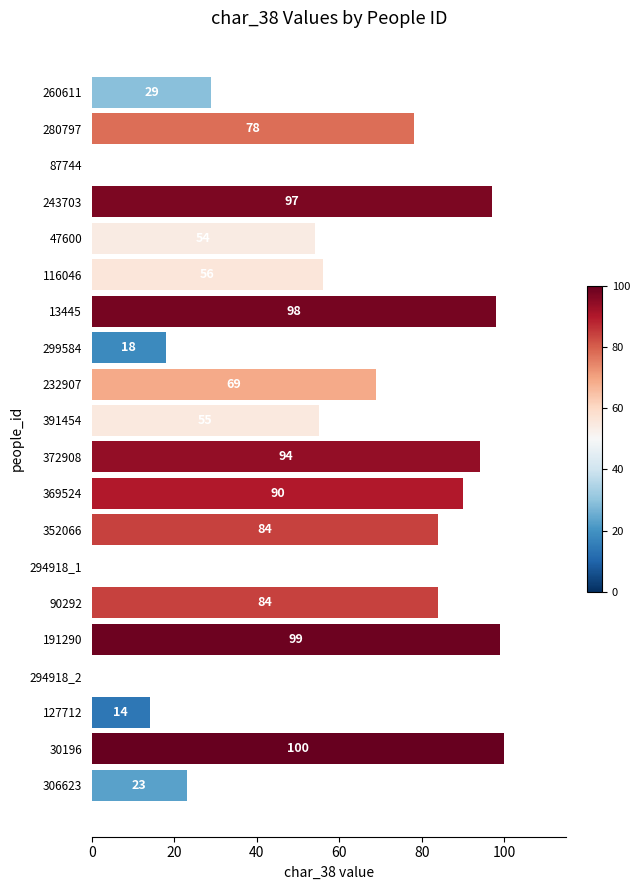

Read the value at 306623, to the nearest 5.

25